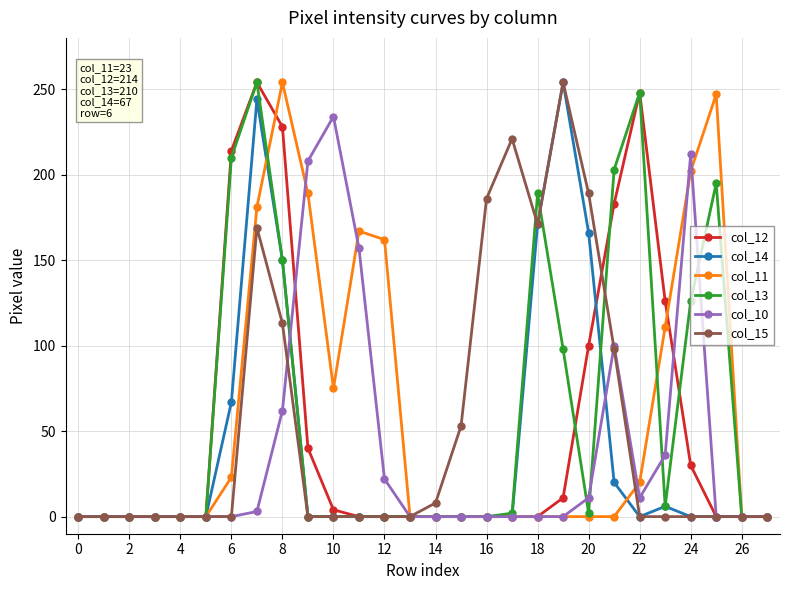

True or false: col_13 has more than 1 points higher than both neighbors.

True